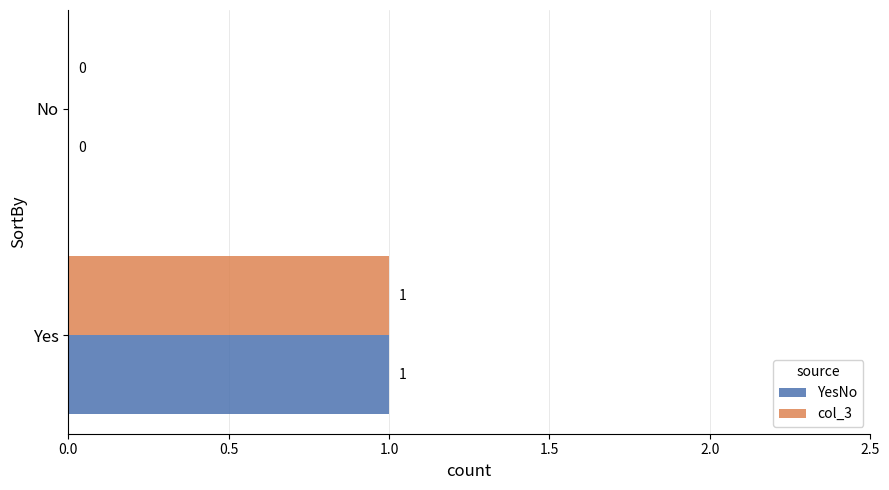

What are all the series names shown in the legend?

YesNo, col_3